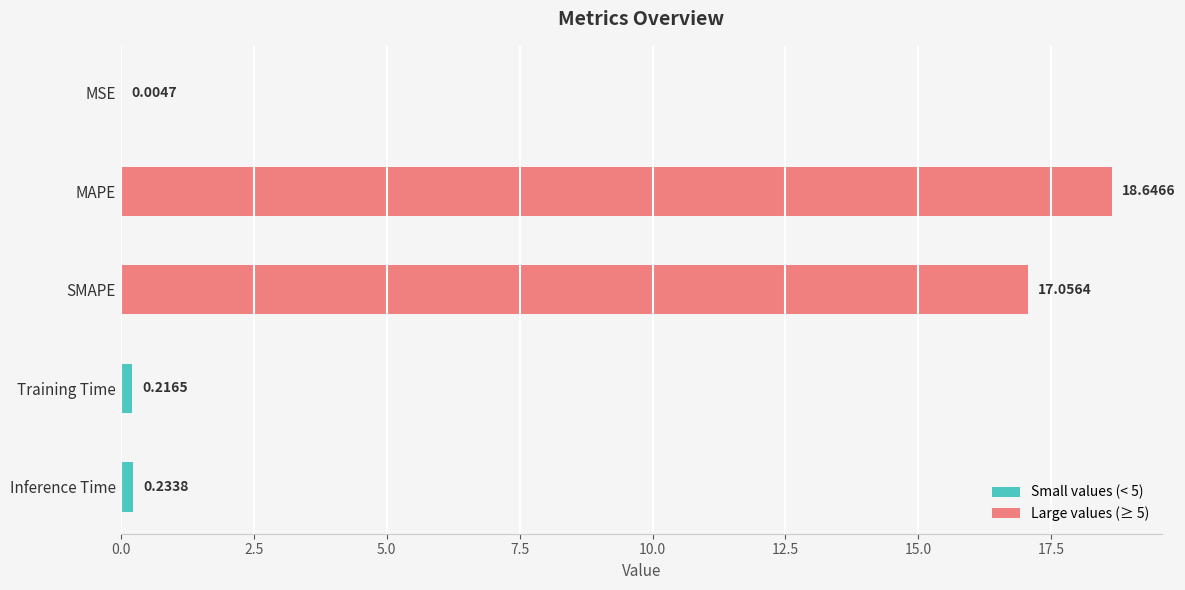

At which label is the value closest to 9?

SMAPE